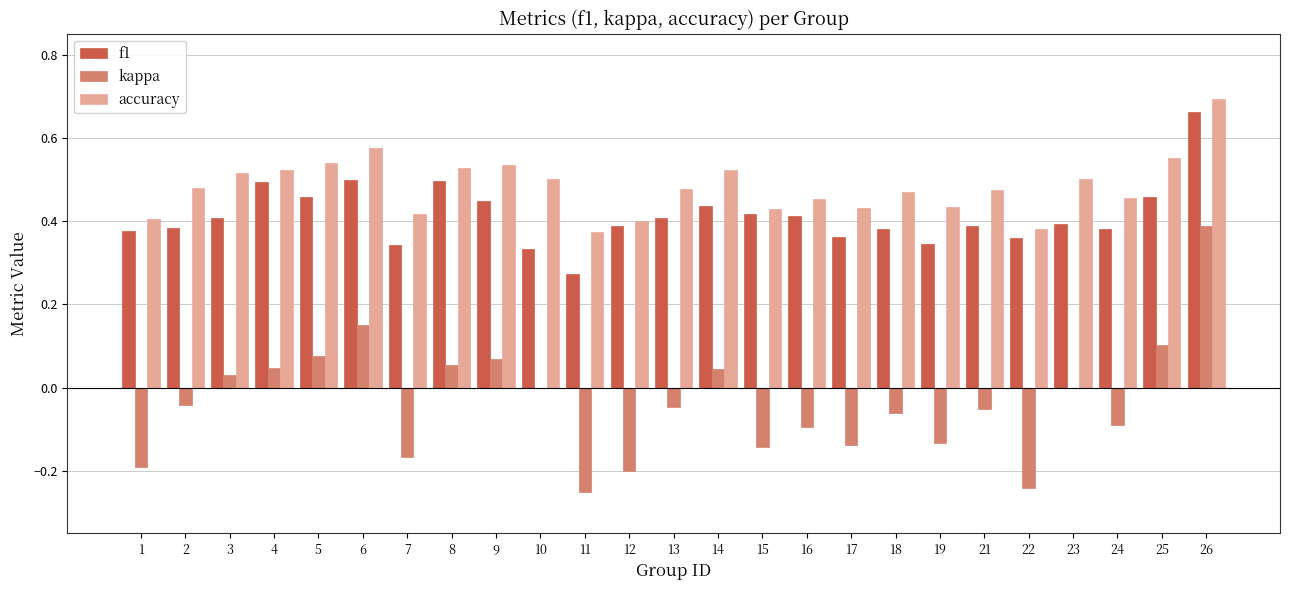

At which category is the sum across all series the highest?

26